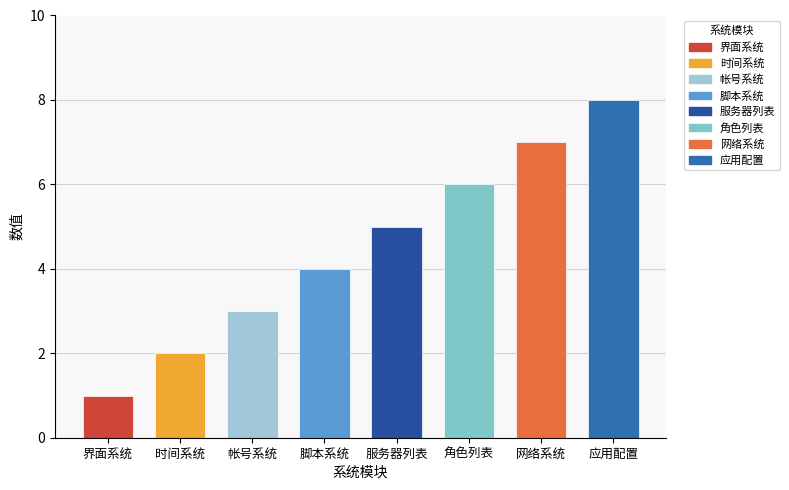

Reading left to right, list all the values displayed in this chart.

1	2	3	4	5	6	7	8